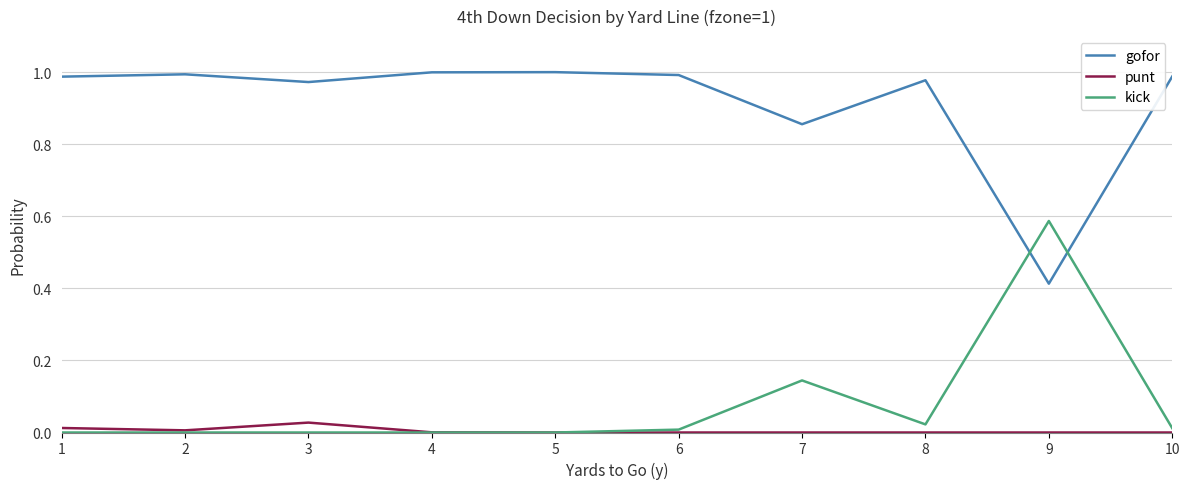

True or false: gofor has a value of 1.6 at 3.

False